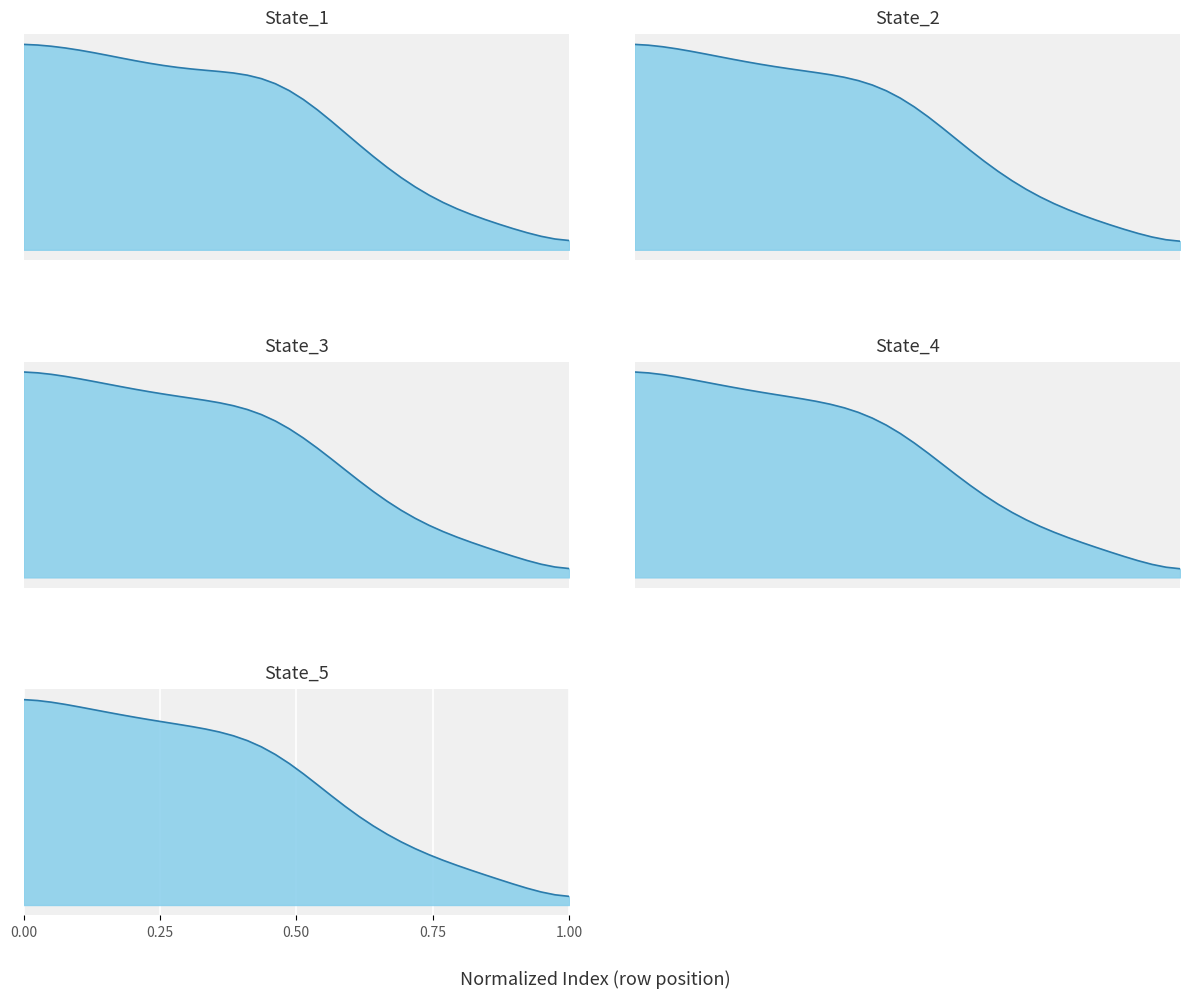

True or false: State_5 has more than 0 points higher than both neighbors.

False